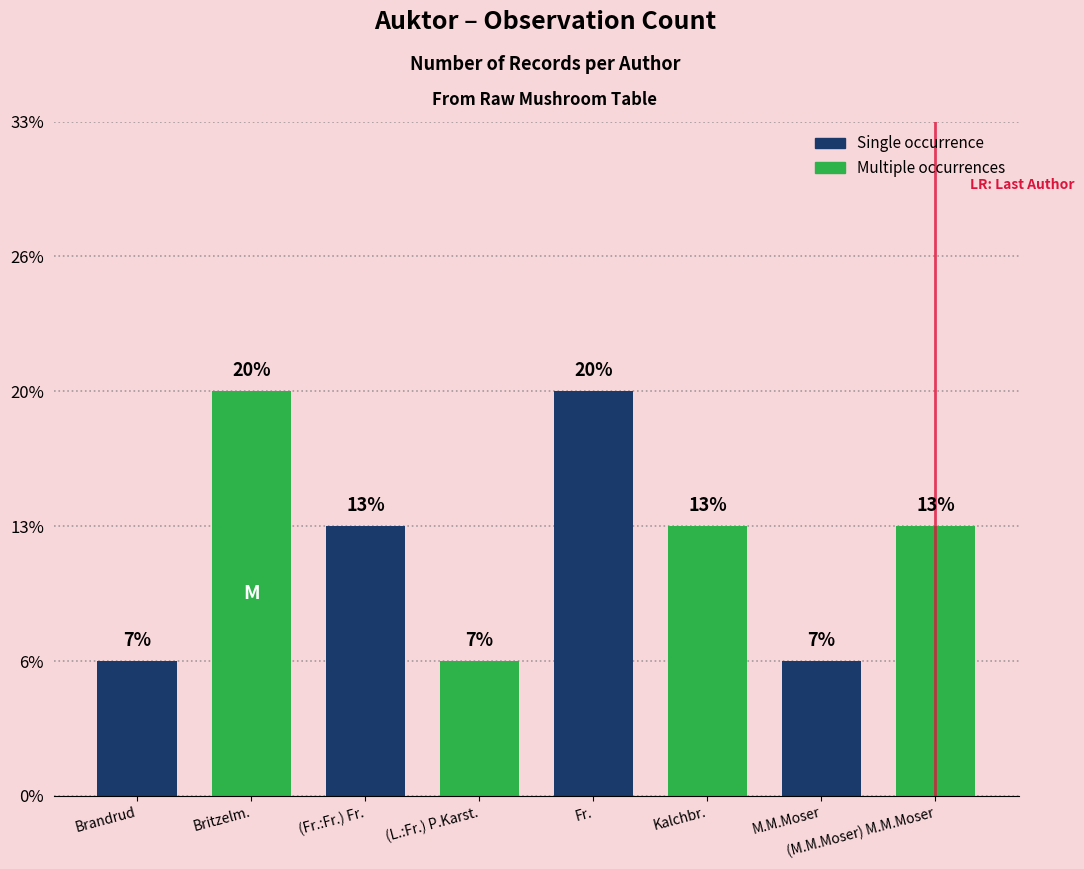

Which category has the highest value across all series?

Britzelm.